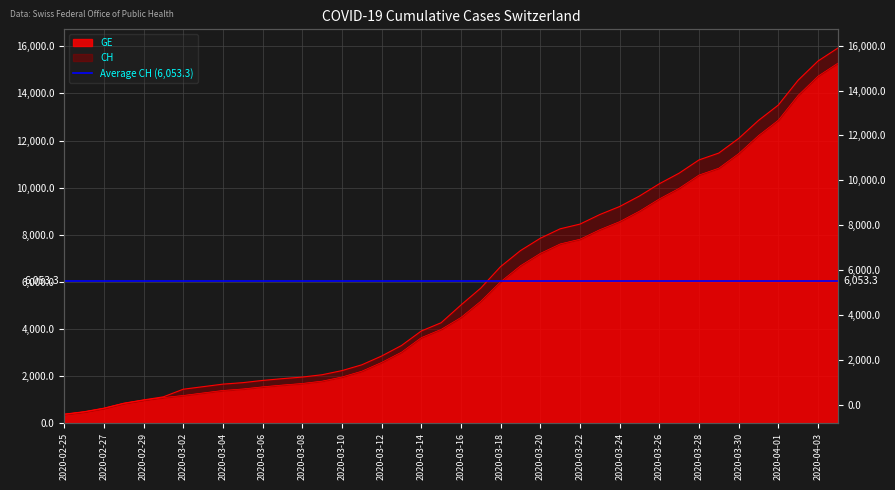

True or false: CH and GE intersect in this chart.

False